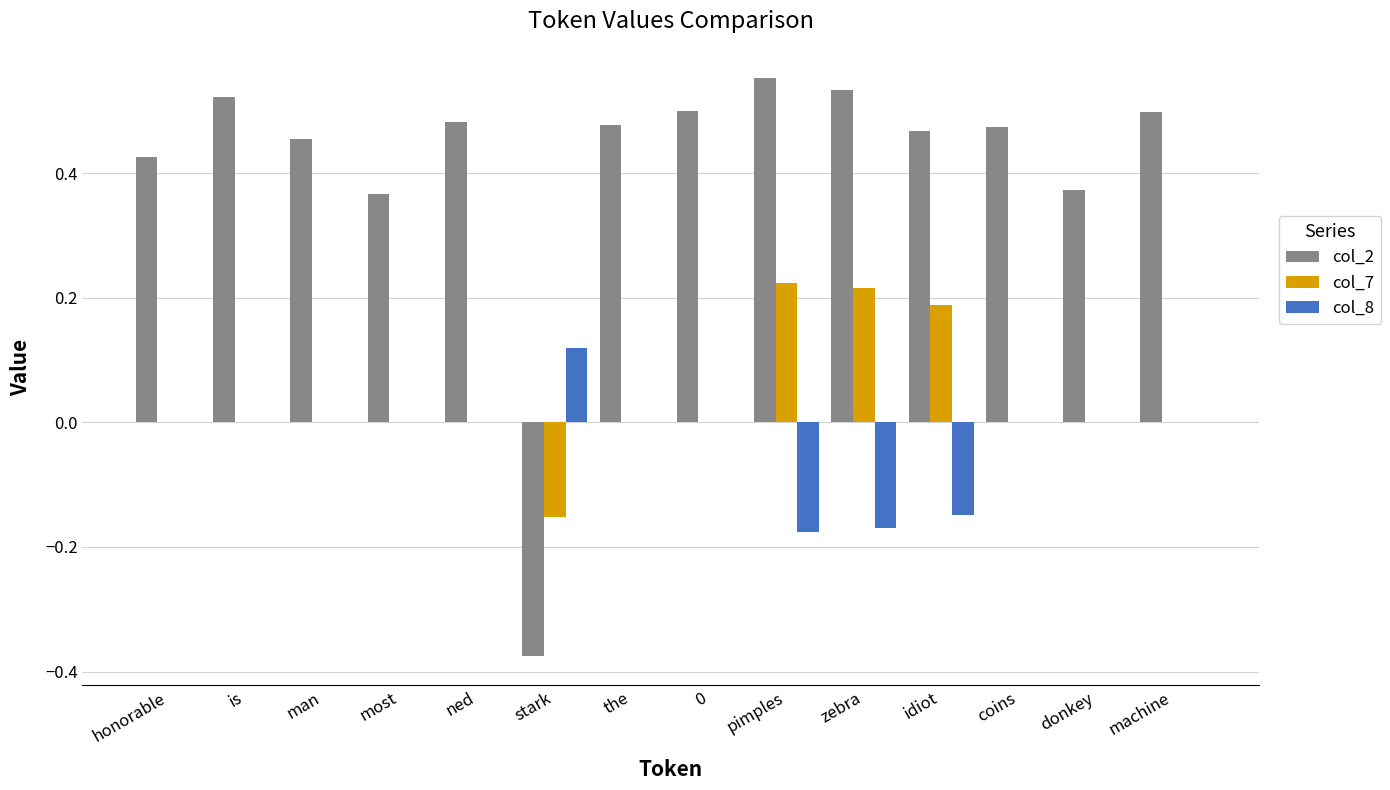

What is the sum of the col_2 values at idiot and the?

0.9